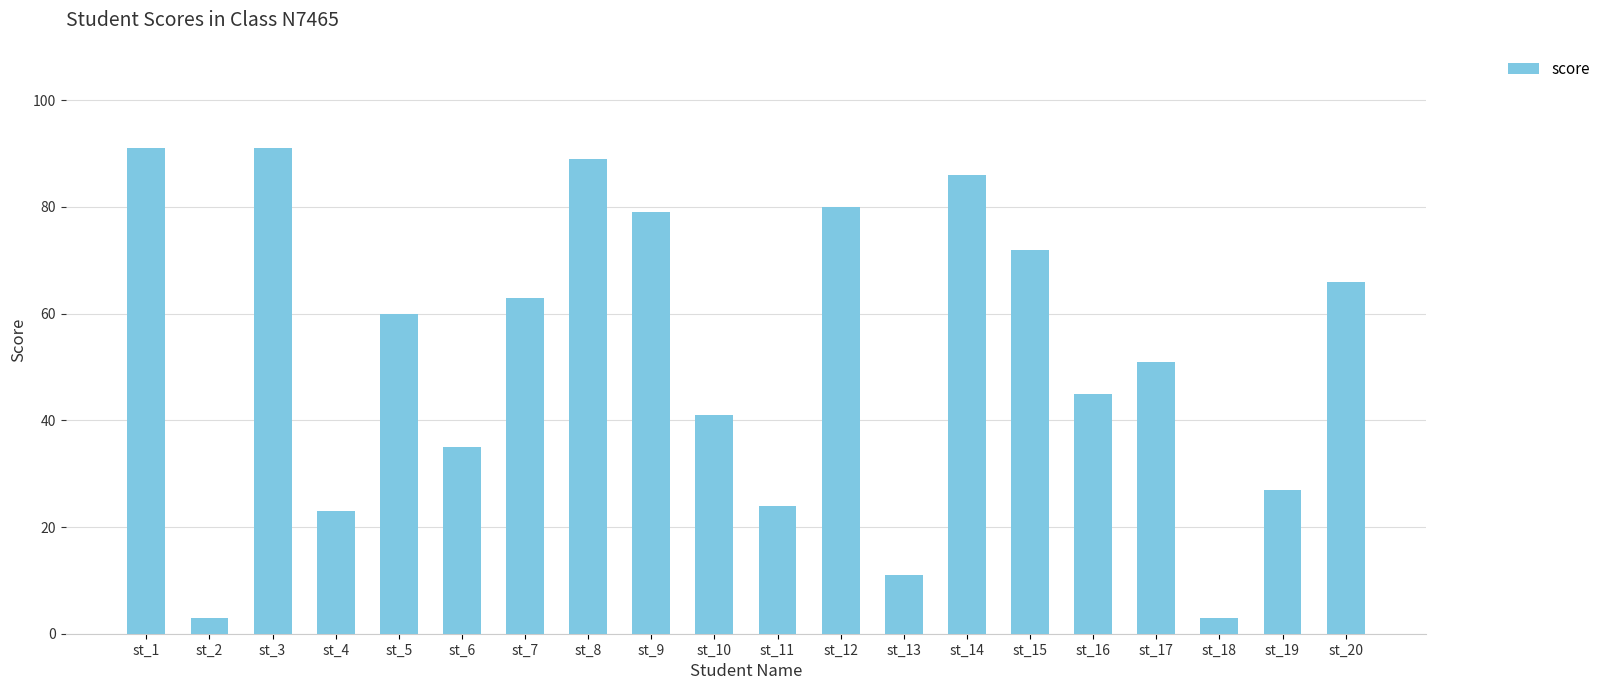

What value does the data have at st_3?

91